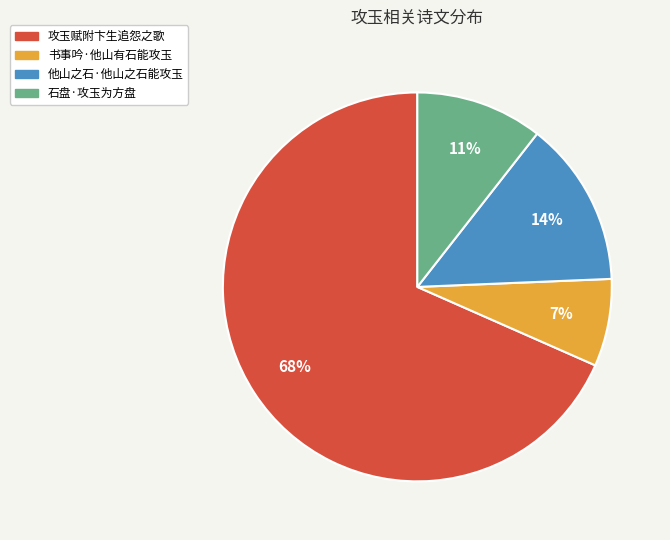

Which has a higher value, 他山之石·他山之石能攻玉 or 石盘·攻玉为方盘?

他山之石·他山之石能攻玉